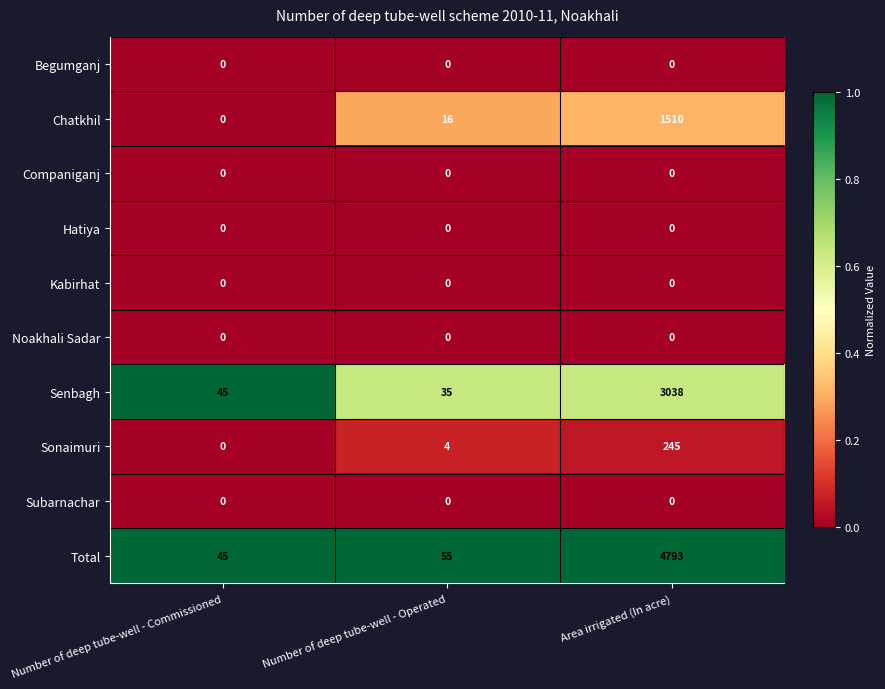

Which series has the largest total across all categories?

Total